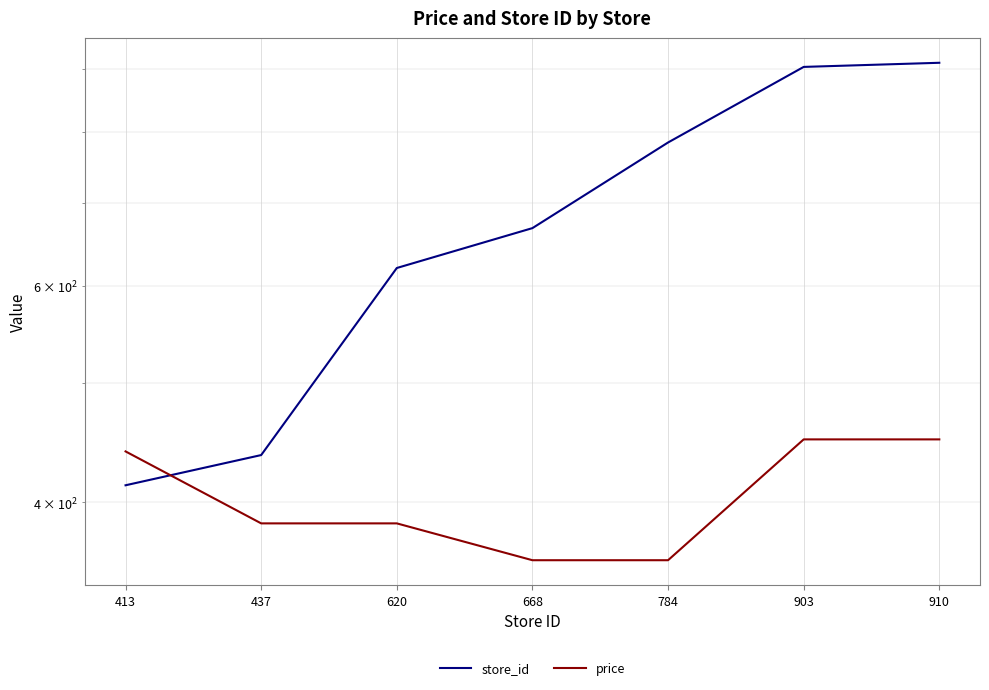

How many data points in store_id are less than 668?

3